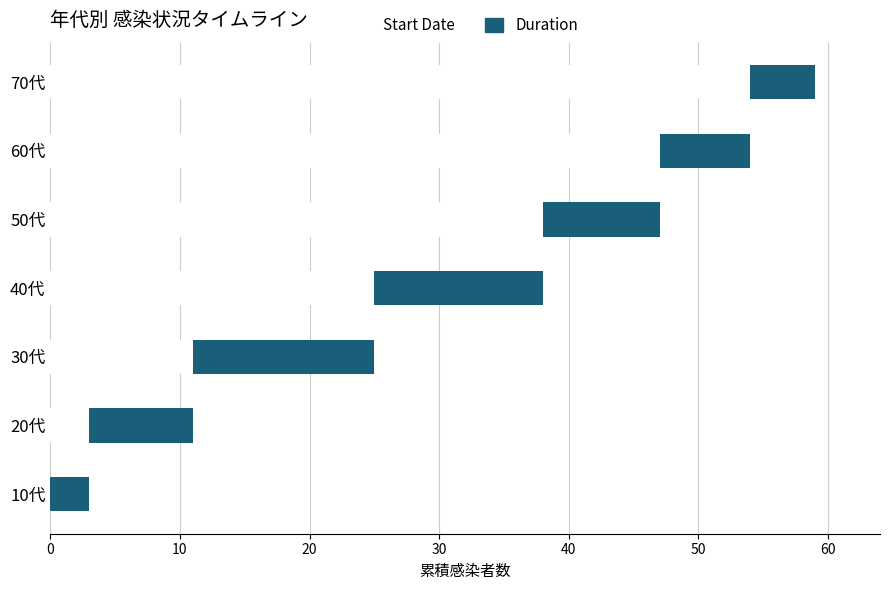

What is the average value of the Start Date series?

25